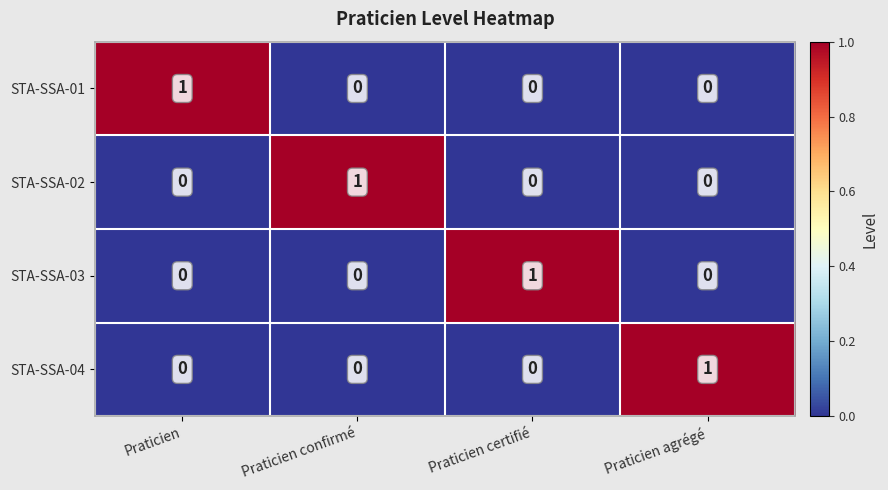

Is it true that STA-SSA-02 equals 1 at Praticien confirmé?

True